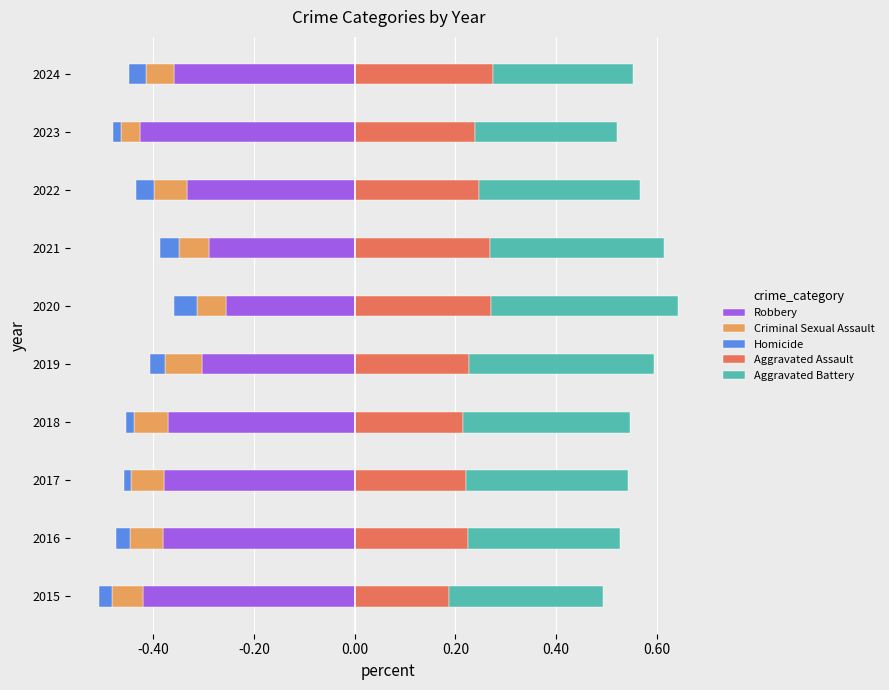

Is it true that Criminal Sexual Assault equals -0.1 at 2020?

False